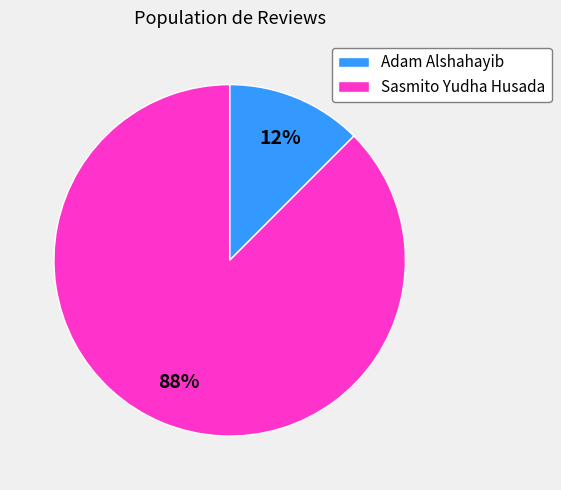

Does Sasmito Yudha Husada represent more than half of the total?

Yes